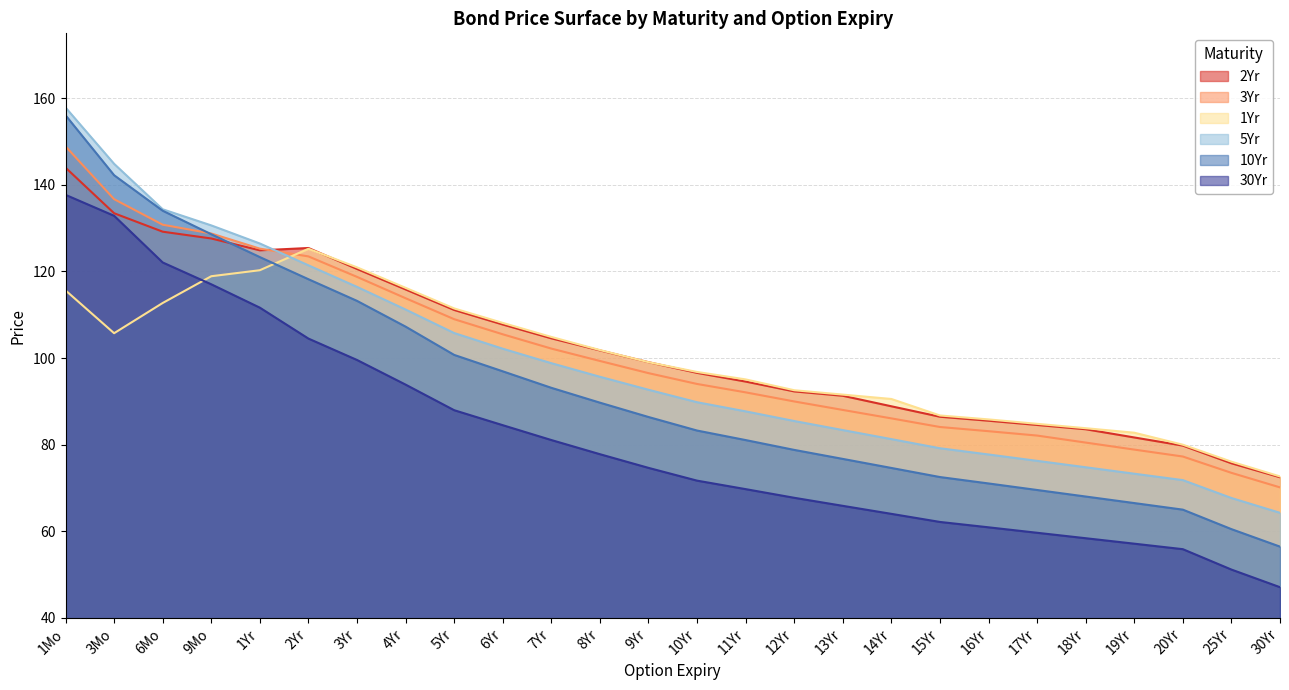

How many lines are shown in the chart?

6